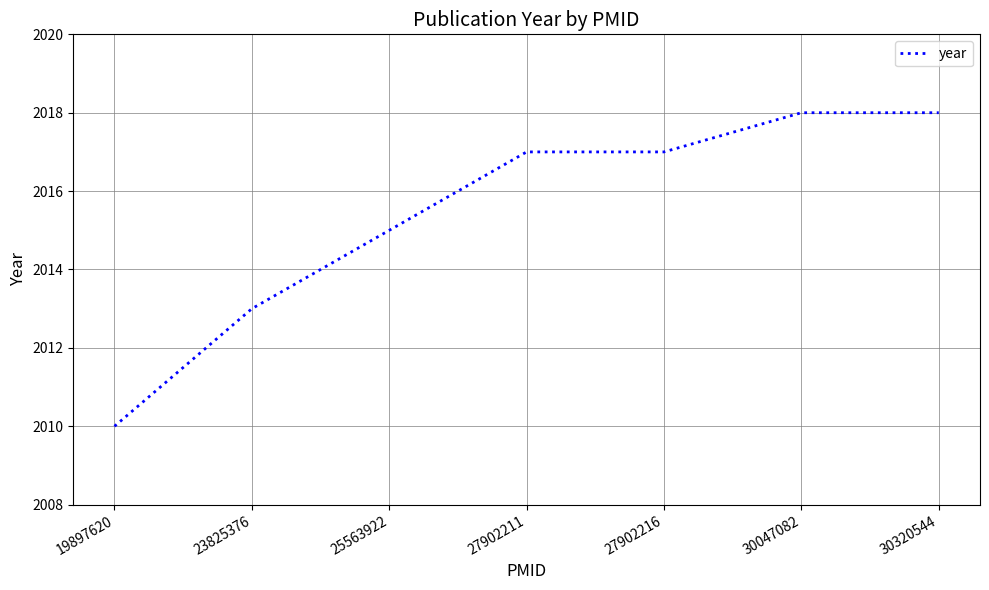

True or false: the data shows 1106 at 30047082.

False